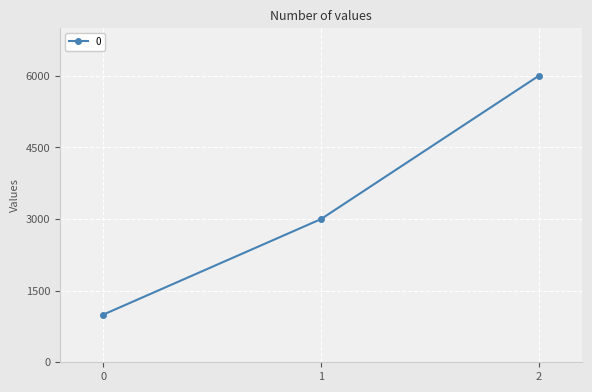

How many lines are shown in the chart?

1